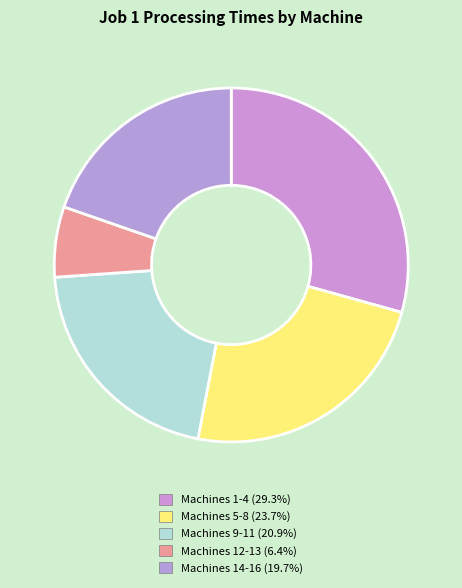

Count the number of slices in the pie.

5